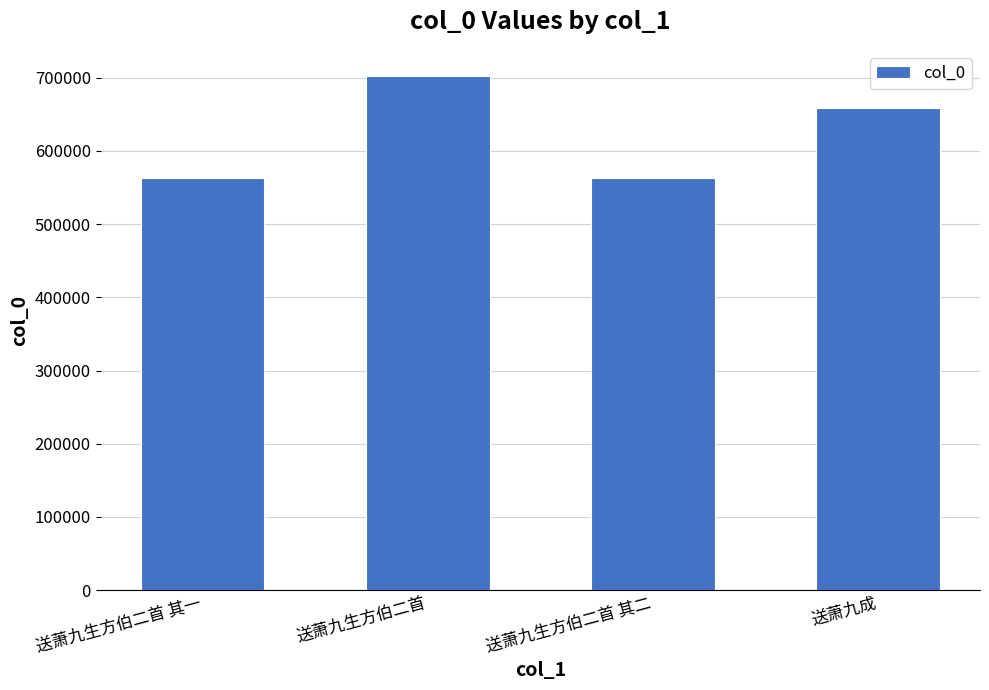

At which label does the data first exceed 658972?

送萧九生方伯二首